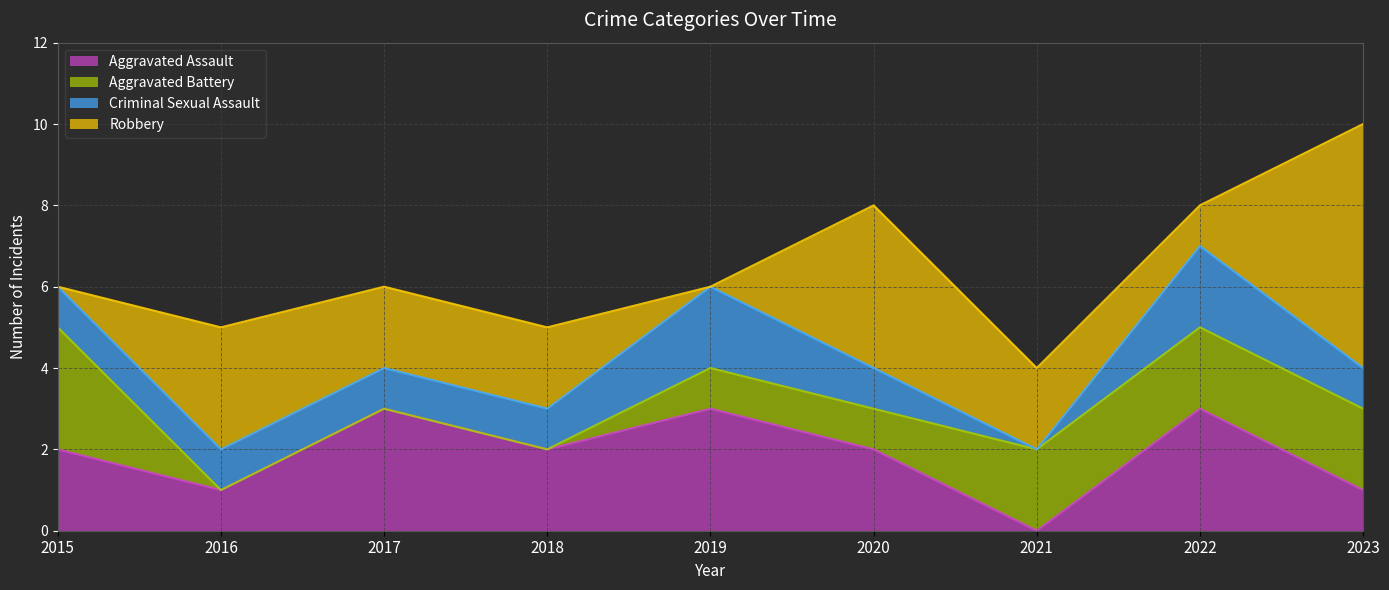

The Criminal Sexual Assault series shows 2 at 2018. True or false?

False